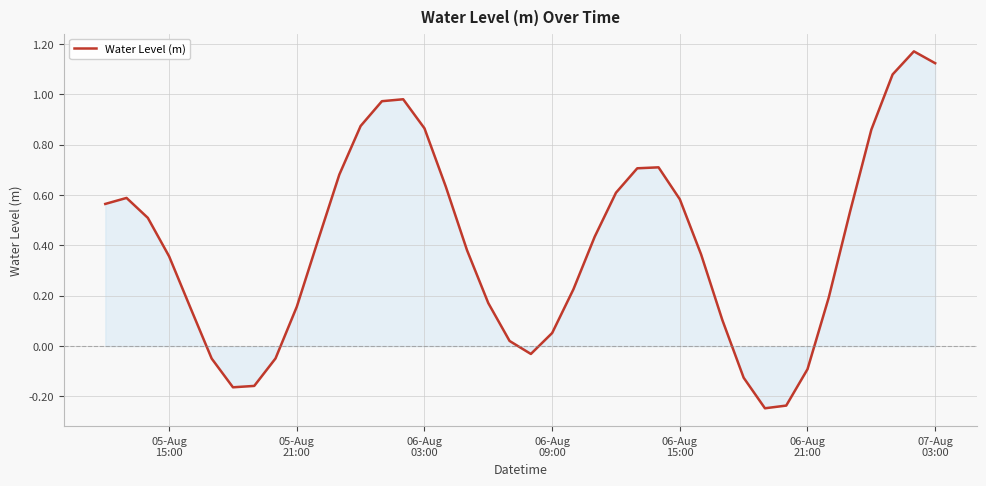

Does the chart have visible grid lines?

Yes